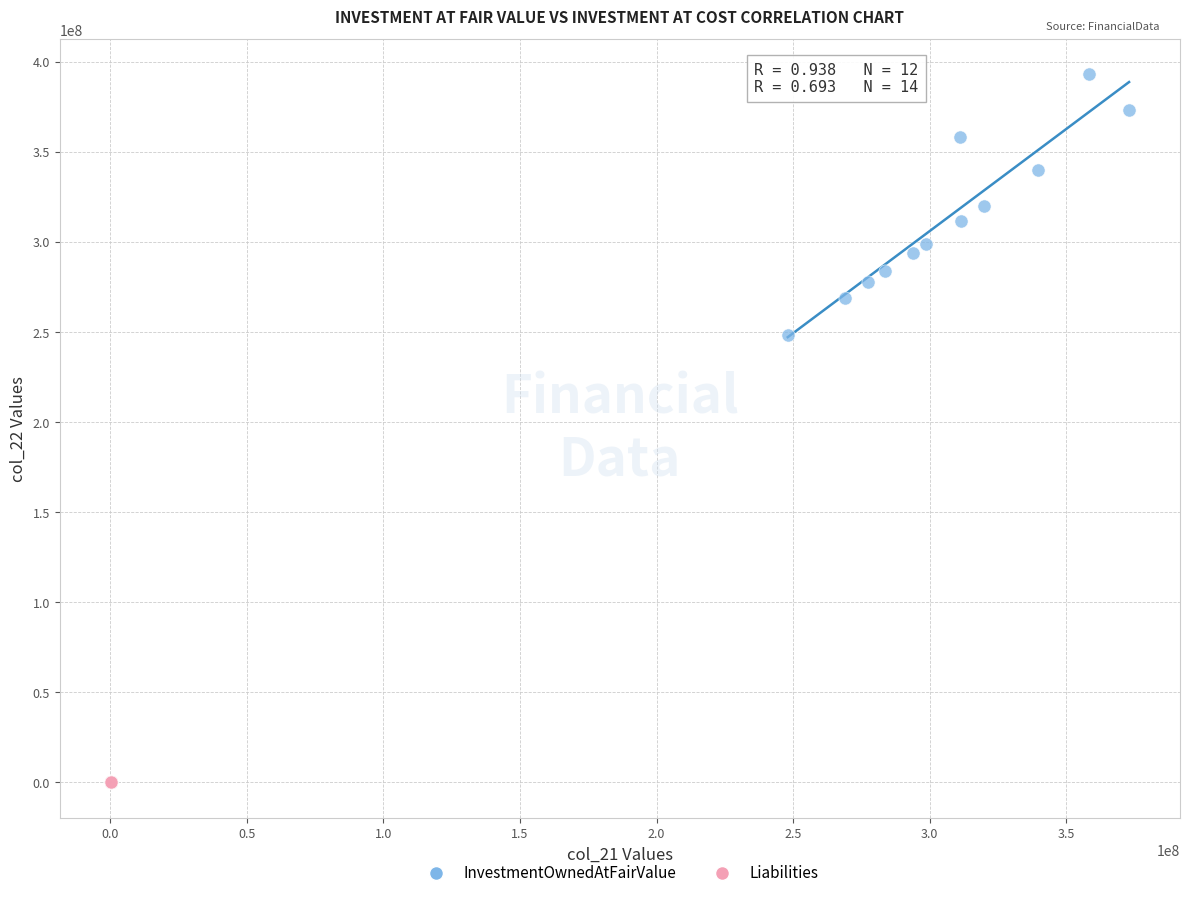

Which series has the largest Y range (max minus min)?

InvestmentOwnedAtFairValue